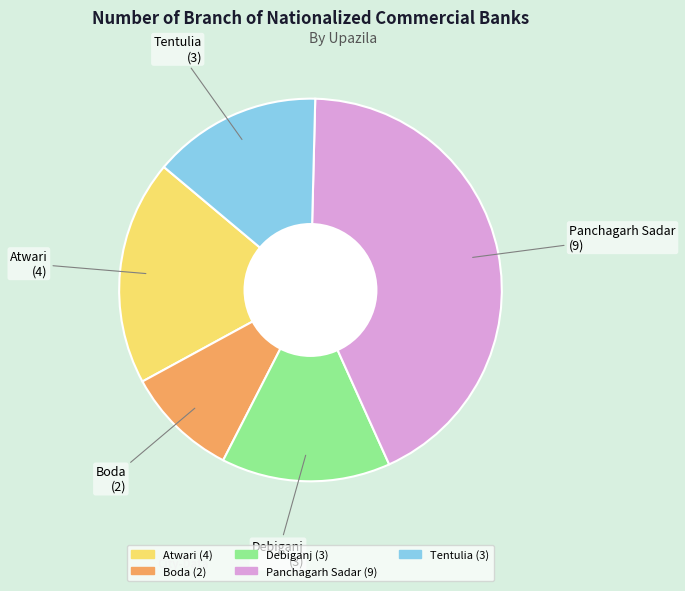

Do Boda and Panchagarh Sadar together represent more than half of the pie?

Yes